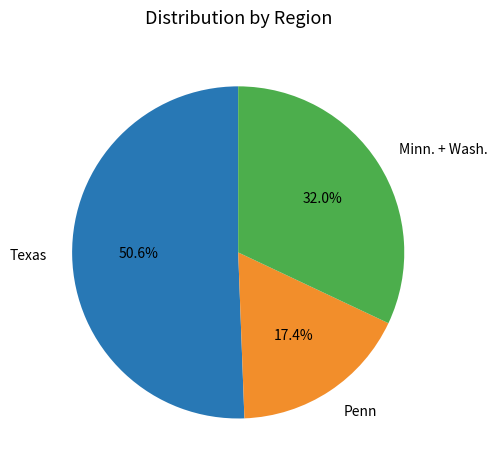

To the nearest percent, what percentage of the pie is Penn?

17%